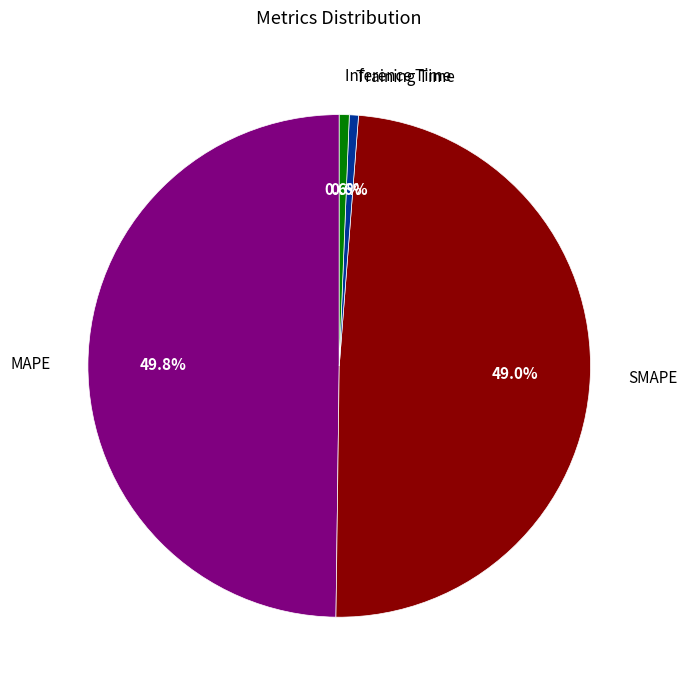

Is Training Time the majority of the pie?

No